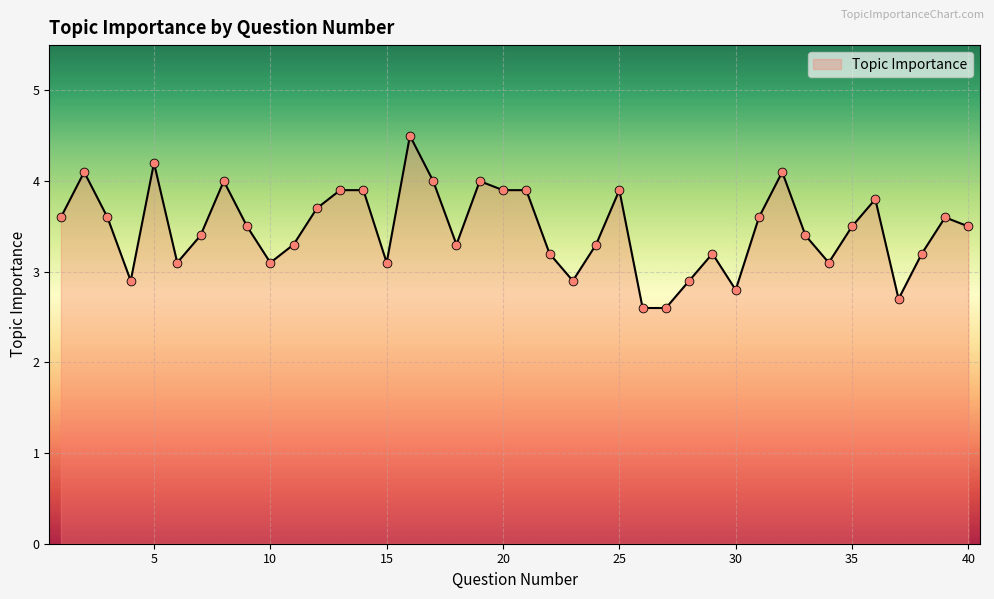

What is the difference between the maximum and minimum values?

1.9